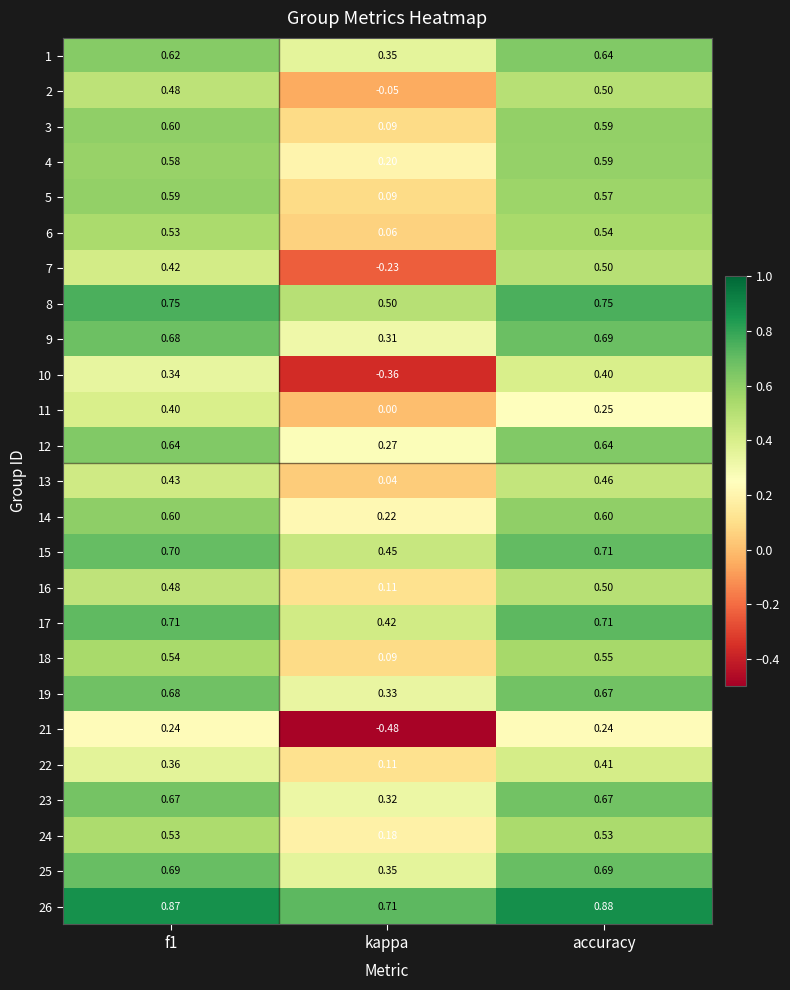

At which category does the chart reach its peak across all series?

accuracy